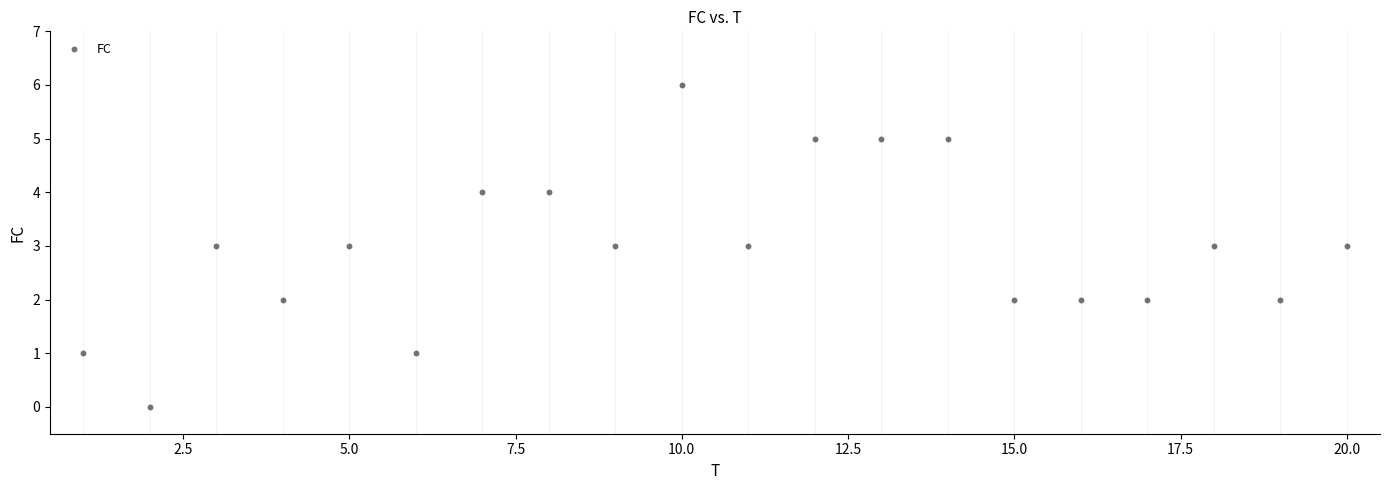

What is the range of X values (max minus min)?

19